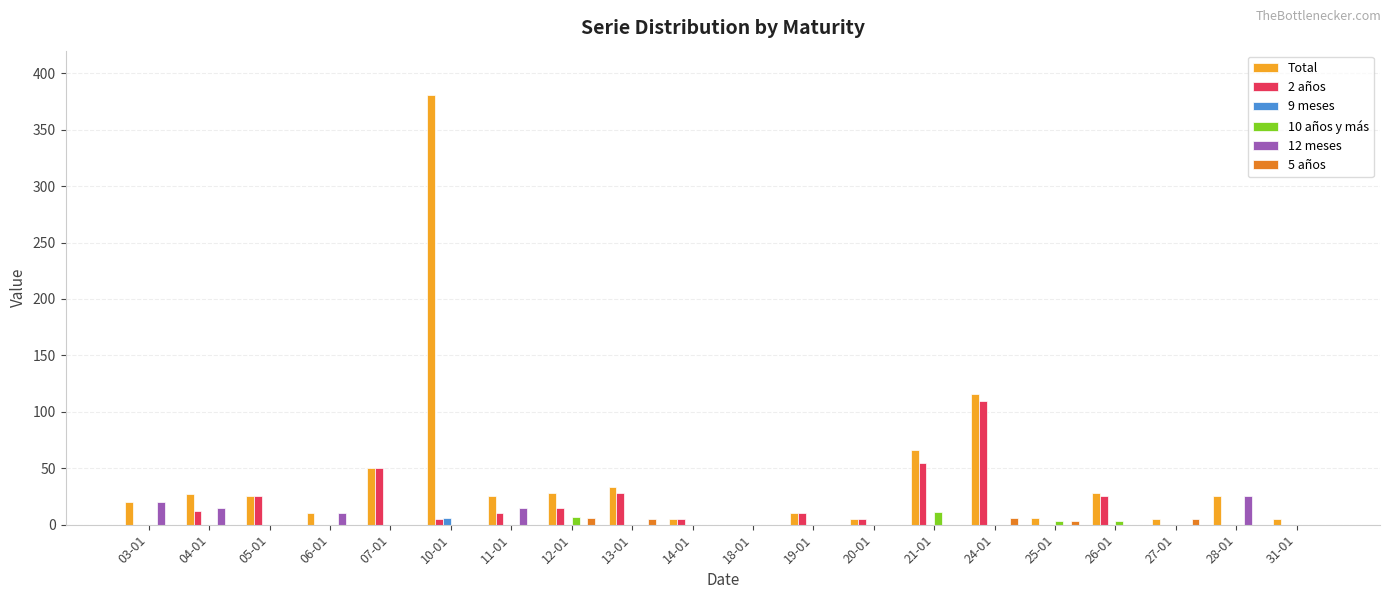

What is the maximum value shown in the chart?

381